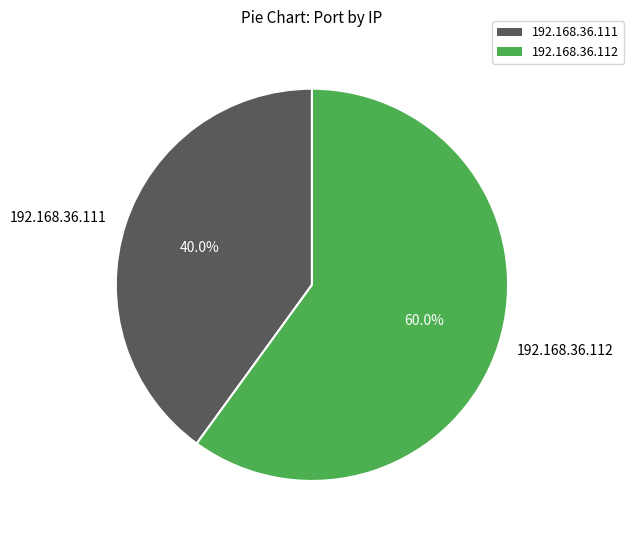

To the nearest percent, what is the difference between the largest and smallest slice percentages?

20%